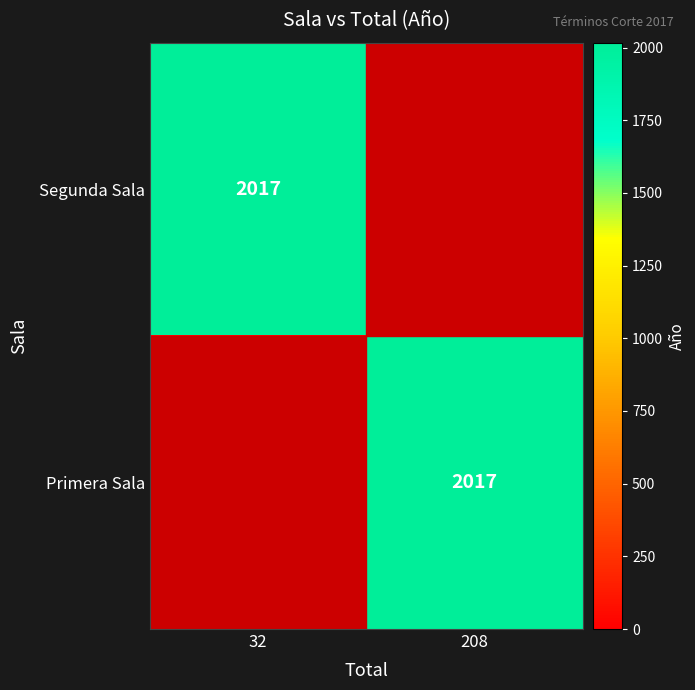

The value of Segunda Sala at 32 is 2017. True or false?

True